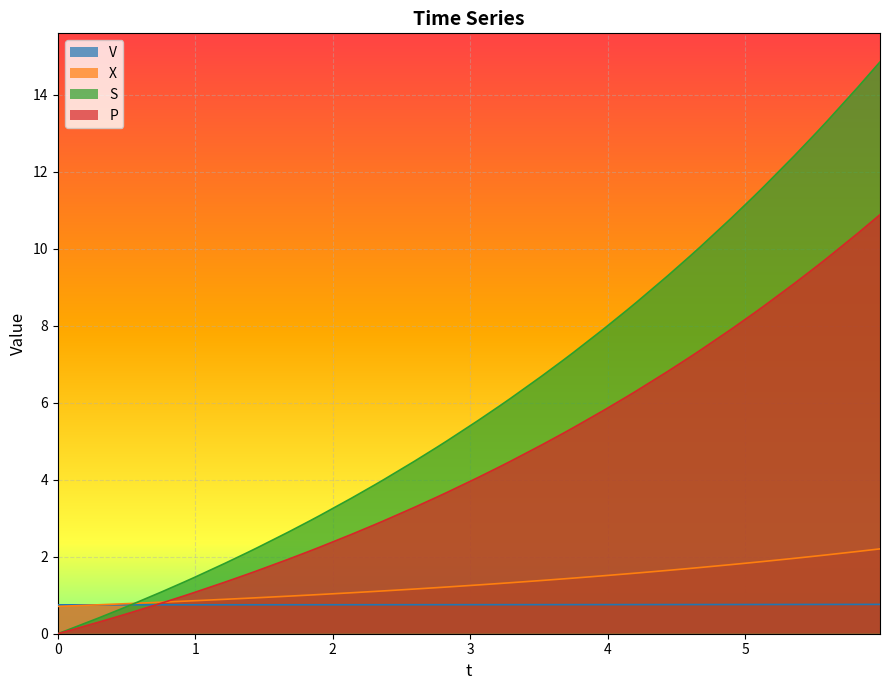

What is the value of the V point at the 22nd from the left?

0.8